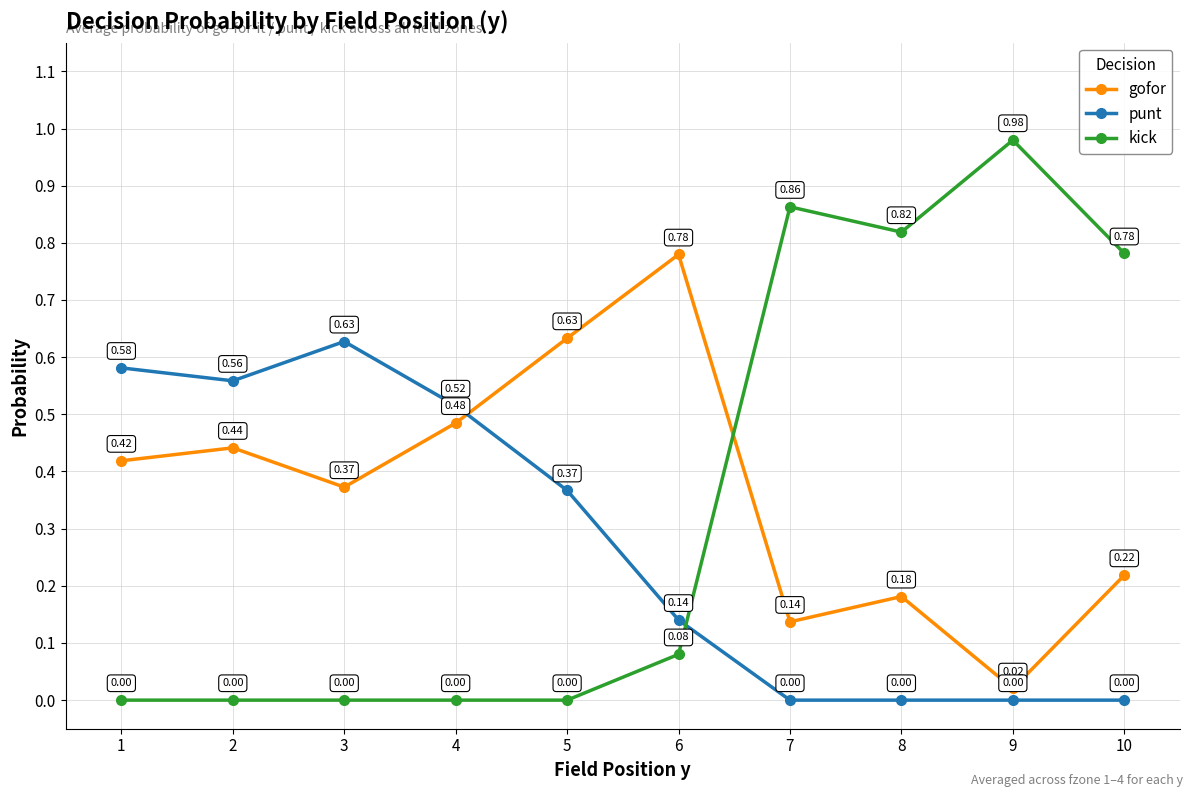

Rank the series by their average value, from highest to lowest.

gofor, kick, punt